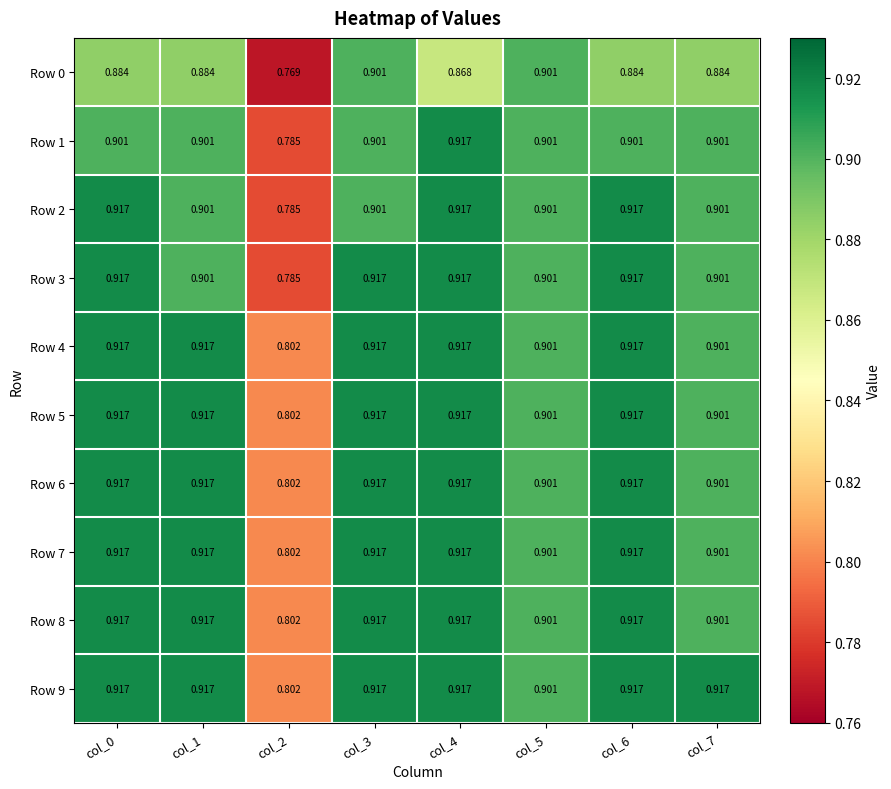

Is the value of Row 0 at col_7 greater than the value of Row 2 at col_4?

No